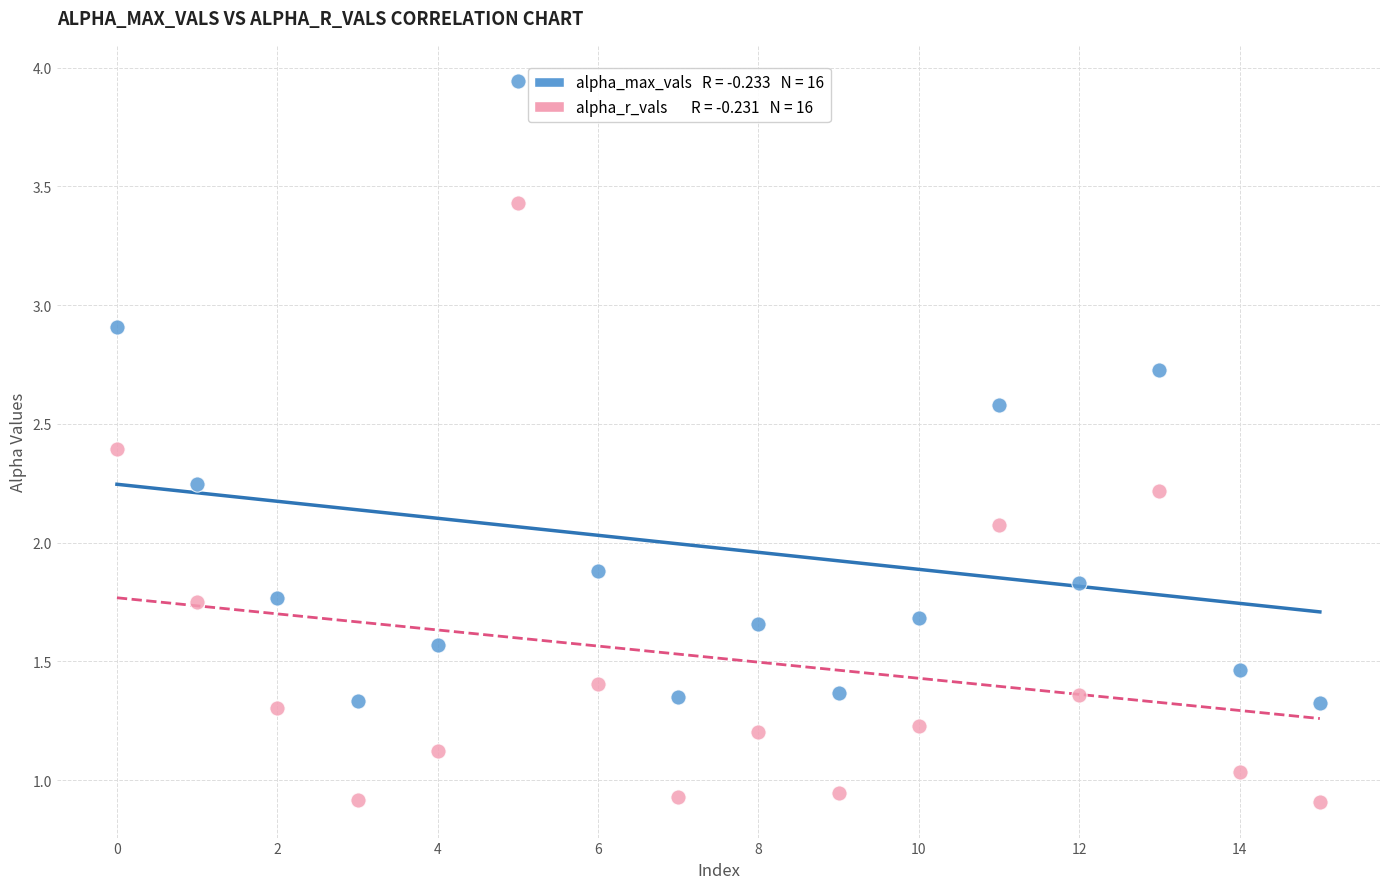

Across all data points, what is the range of Y values (max minus min)?

3.0